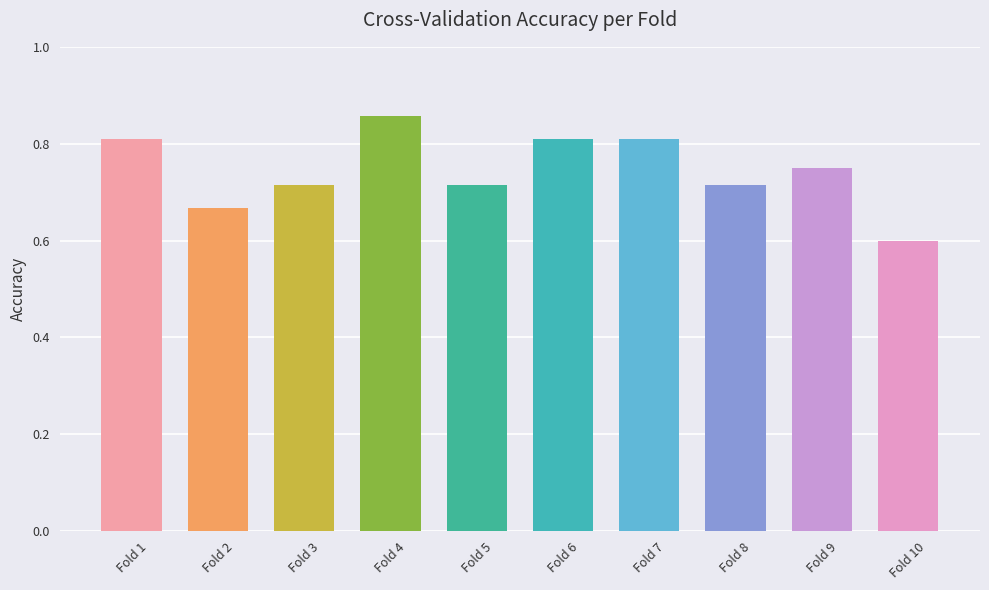

Which has a higher value, Fold 9 or Fold 3?

Fold 9